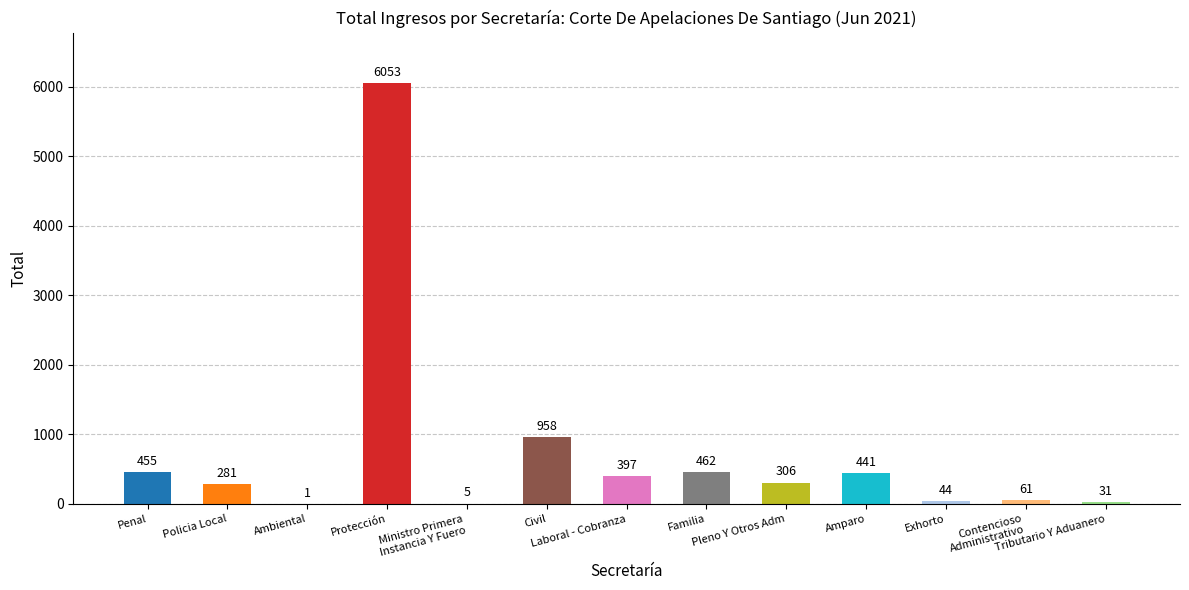

What is the greatest value displayed?

6053